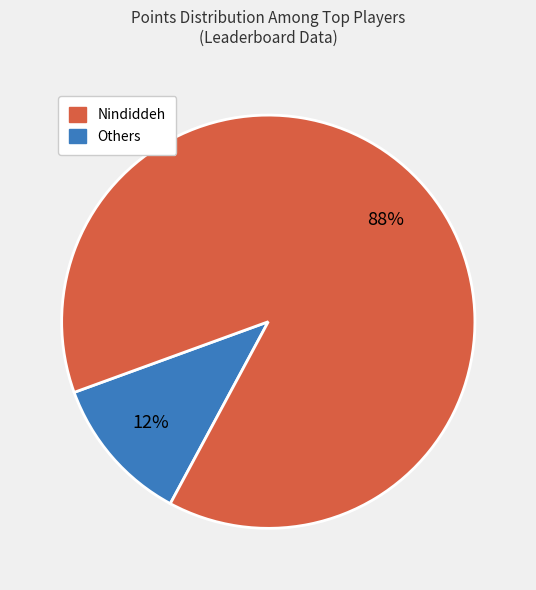

To the nearest percent, what is the average slice percentage?

50%